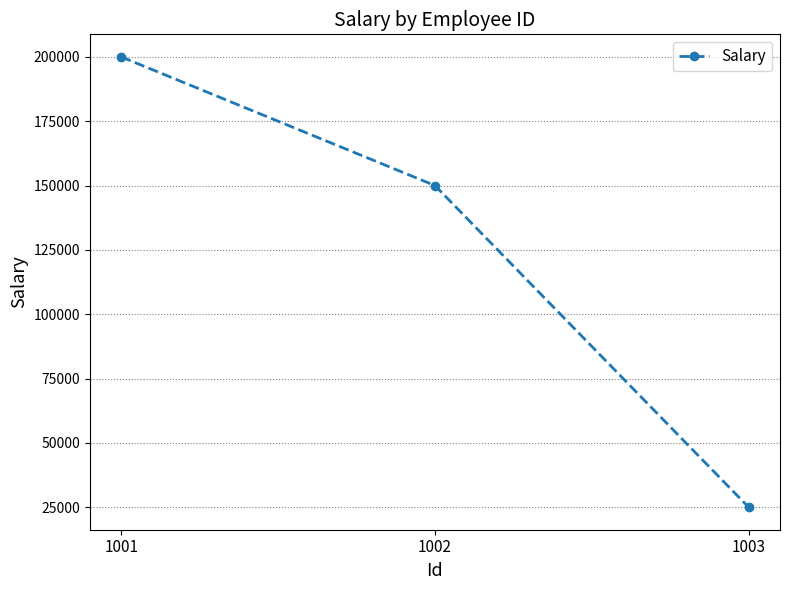

What is the minimum value shown in the chart?

25000